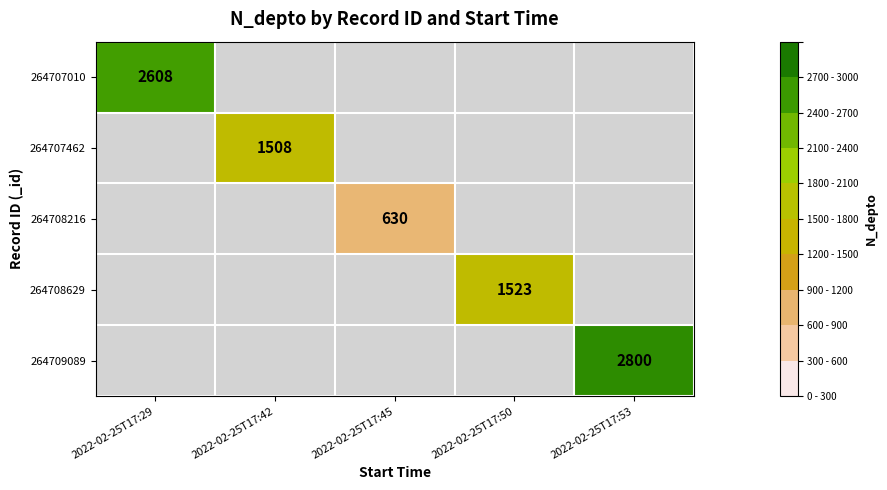

The 264708216 series shows 630 at 2022-02-25T17:45. True or false?

True